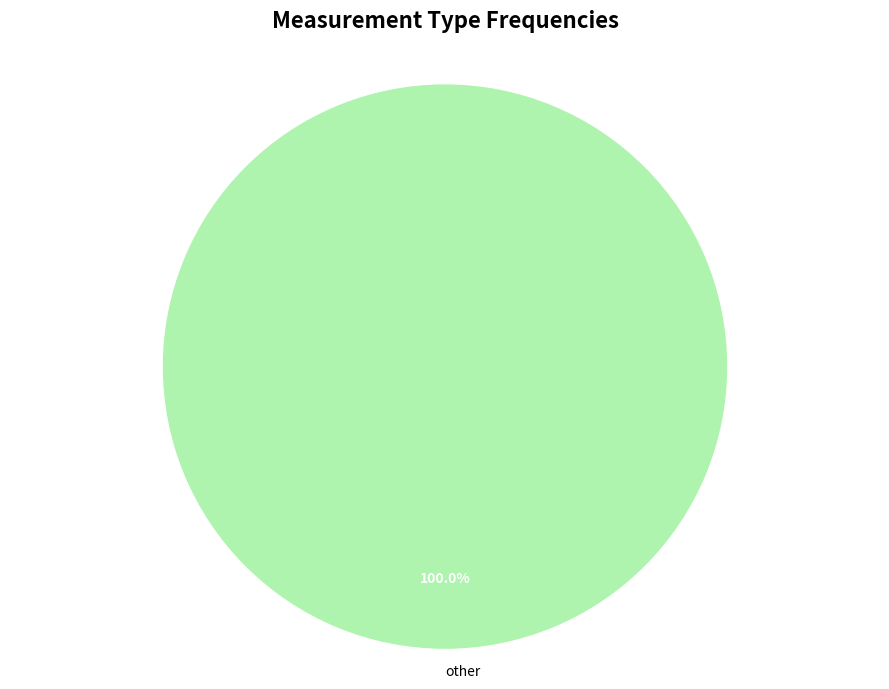

Rank the categories by value from highest to lowest.

other